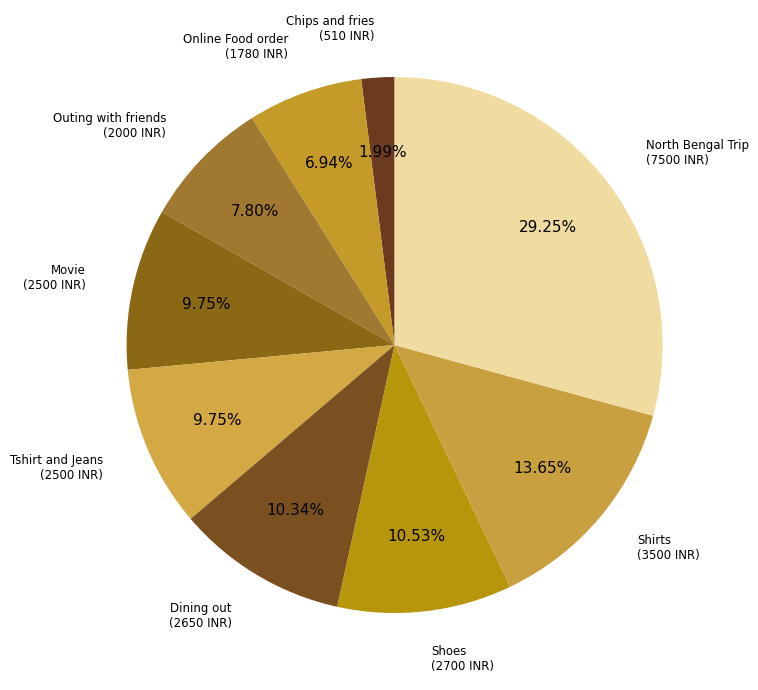

Count the number of slices in the pie.

9